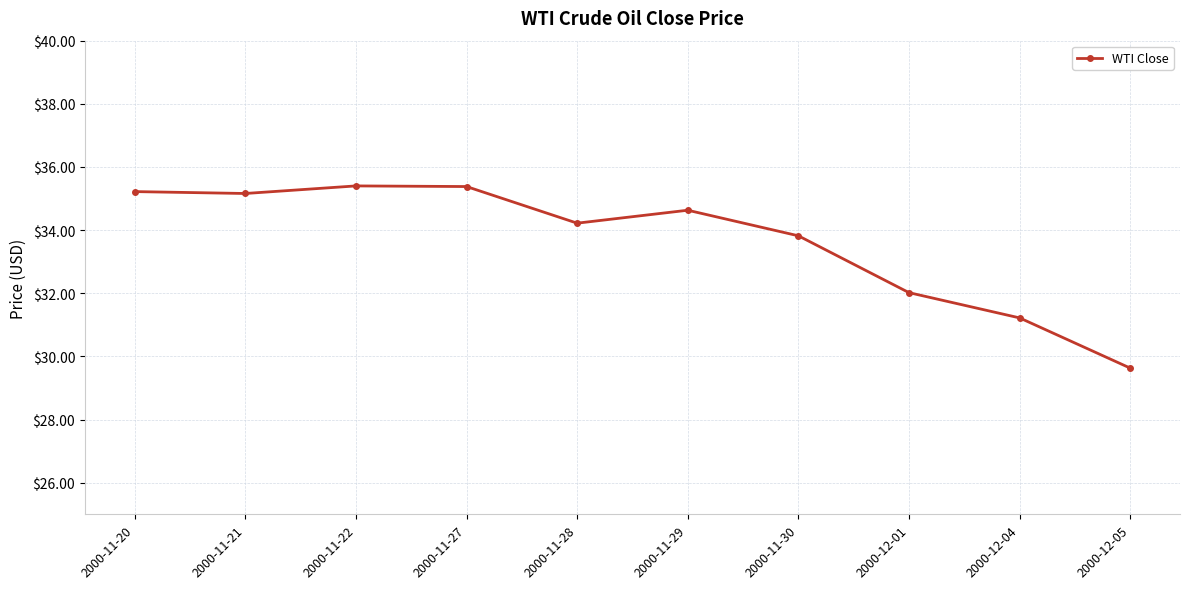

What is the greatest value displayed?

35.4